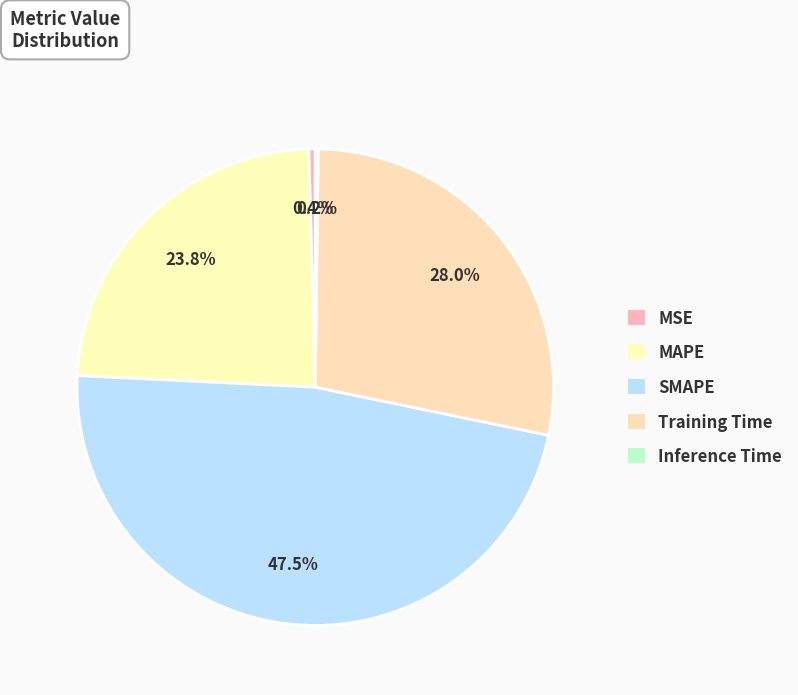

Which has a higher value, MSE or MAPE?

MAPE